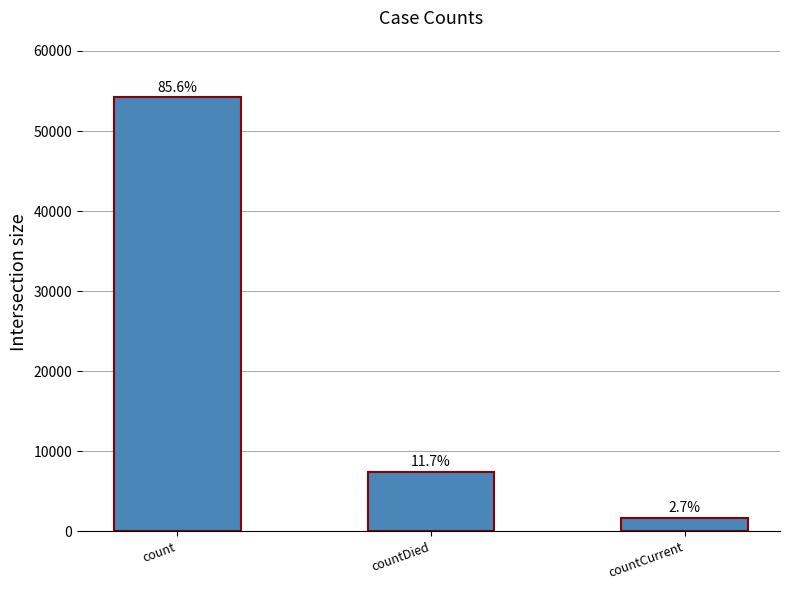

What is the label of the 3rd bar from the left?

countCurrent